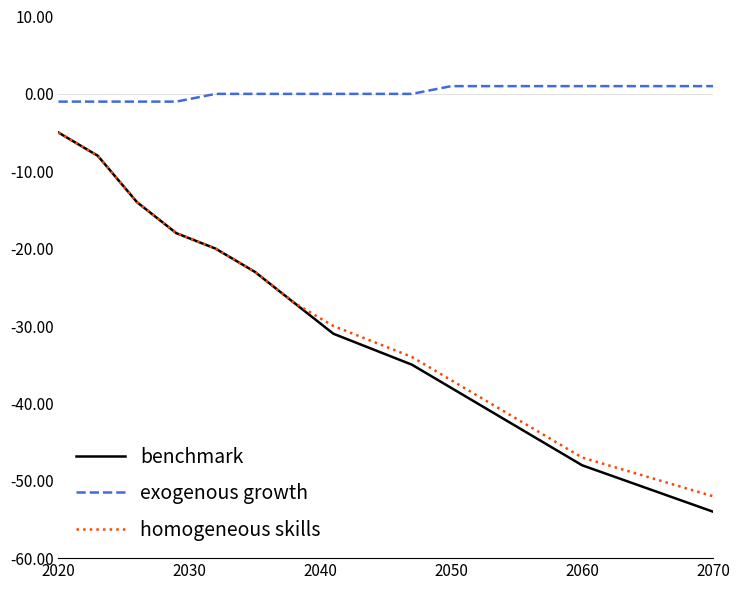

Which series has the widest spread of values?

benchmark